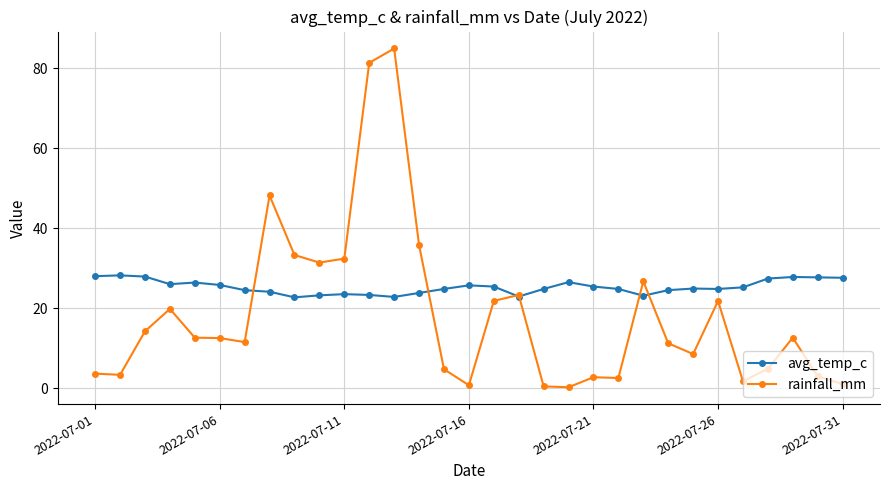

True or false: avg_temp_c and rainfall_mm cross at least once.

True